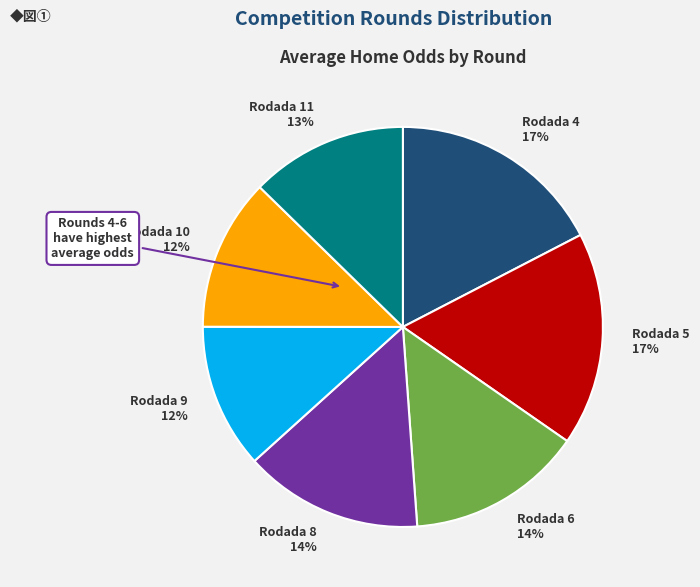

Between Rodada 6 14% and Rodada 9 12%, which is larger?

Rodada 6 14%